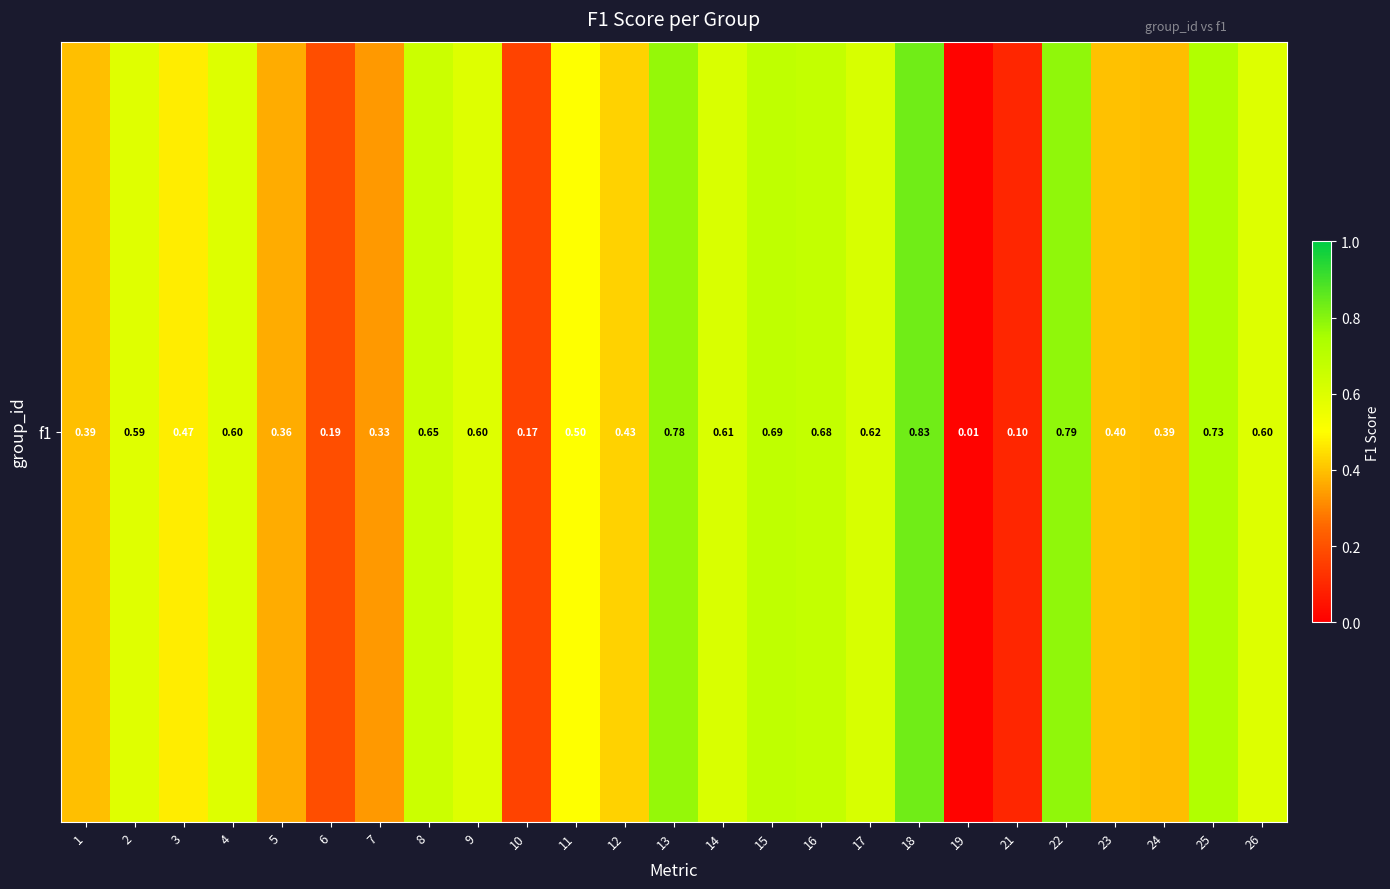

What is the difference between the second highest and minimum values?

0.8